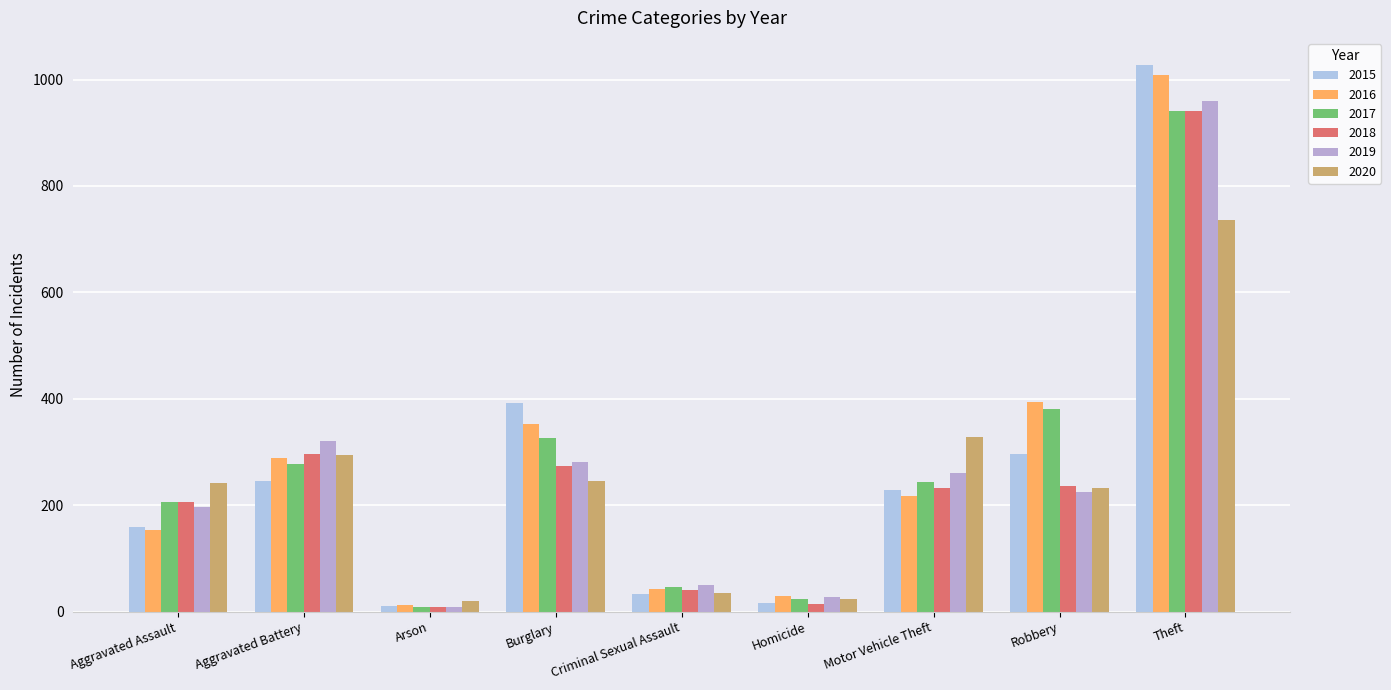

What is the value of the 2016 bar at the 4th from the left?

352